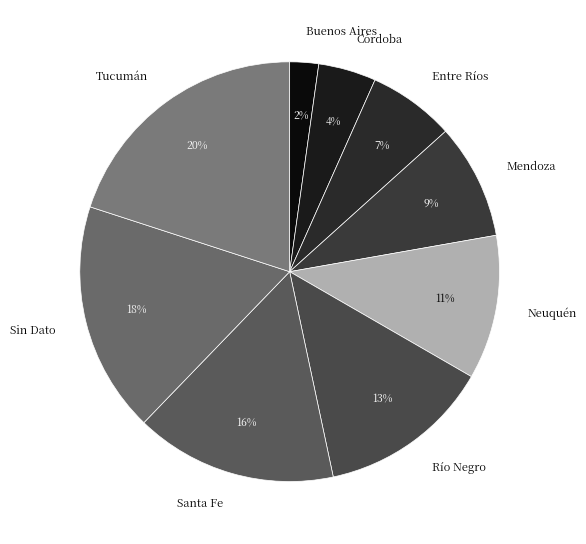

Which category has the smallest portion of the pie?

Buenos Aires